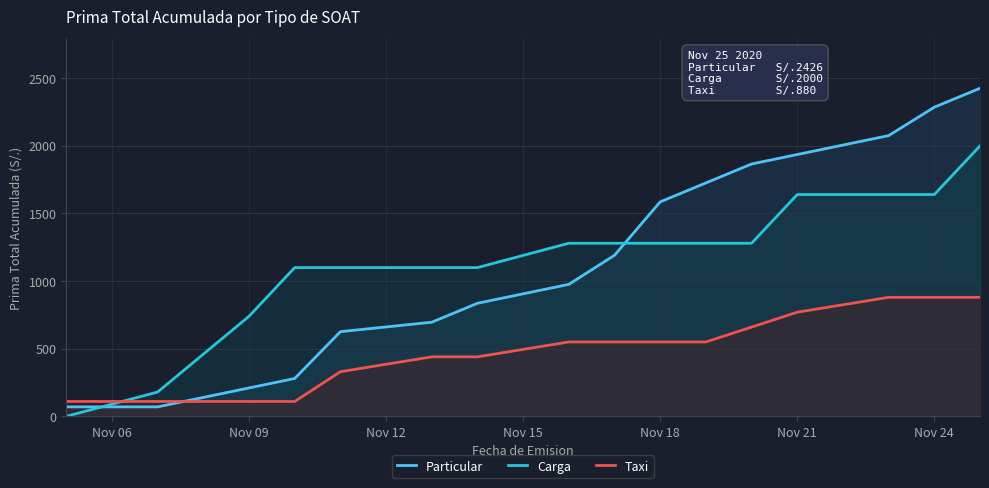

Reading left to right, what are all the values shown in this chart?

Particular: 70	70	210	280	626	696	836	976	1191	1586	1726	1866	1936	2076	2286	2426
Carga: 0	180	740	1100	1100	1100	1100	1280	1280	1280	1280	1280	1640	1640	1640	2000
Taxi: 110	110	110	110	330	440	440	550	550	550	550	660	770	880	880	880